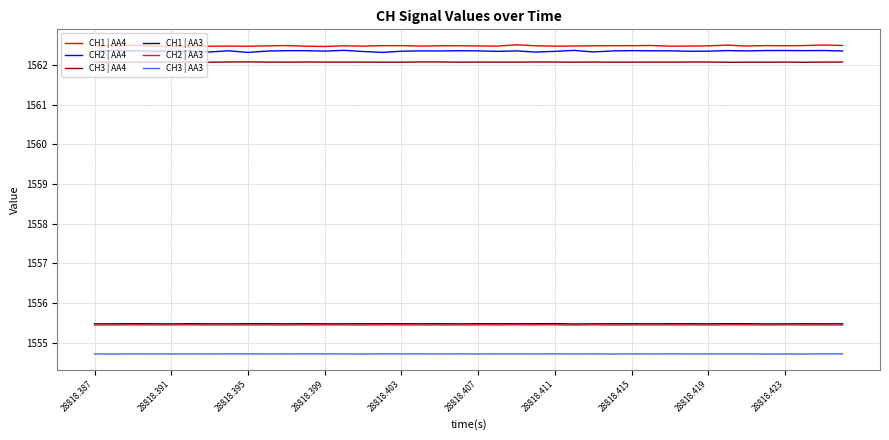

What is the minimum value for CH3 | AA3?

1554.7